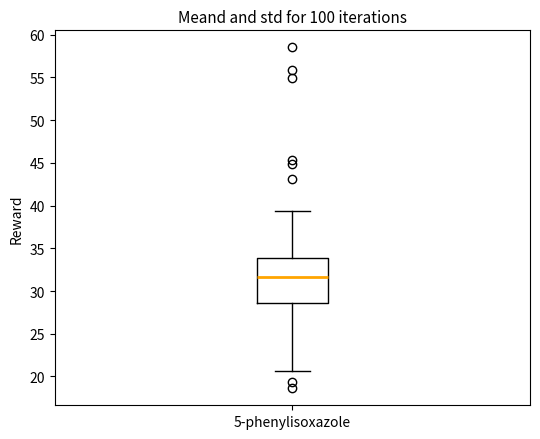

Where is the lower edge of the box for 5-phenylisoxazole on the y-axis? The values are not printed on the chart, so give them approximately, as read against the axis.

28.5